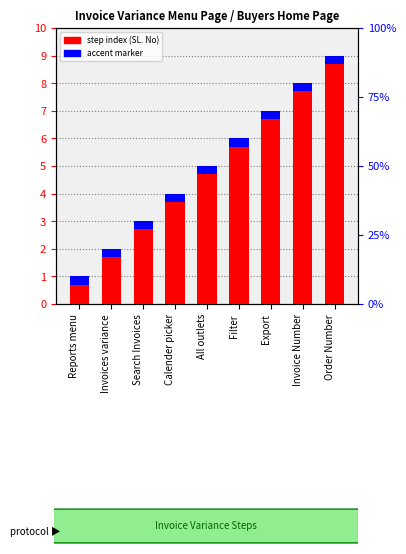

Reading right to left, what are all the values shown in this chart?

9	8	7	6	5	4	3	2	1